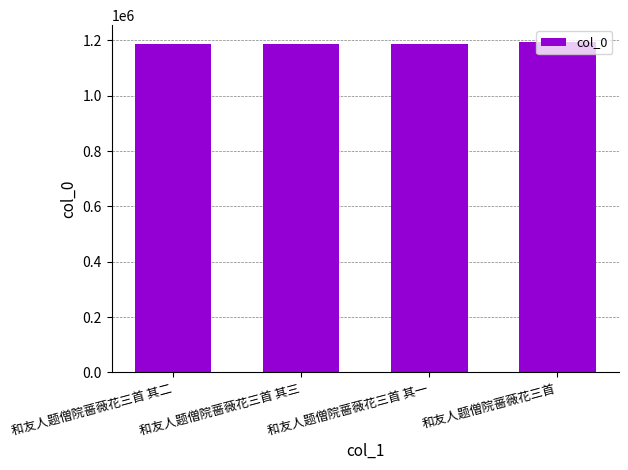

What is the maximum value shown in the chart?

1195322